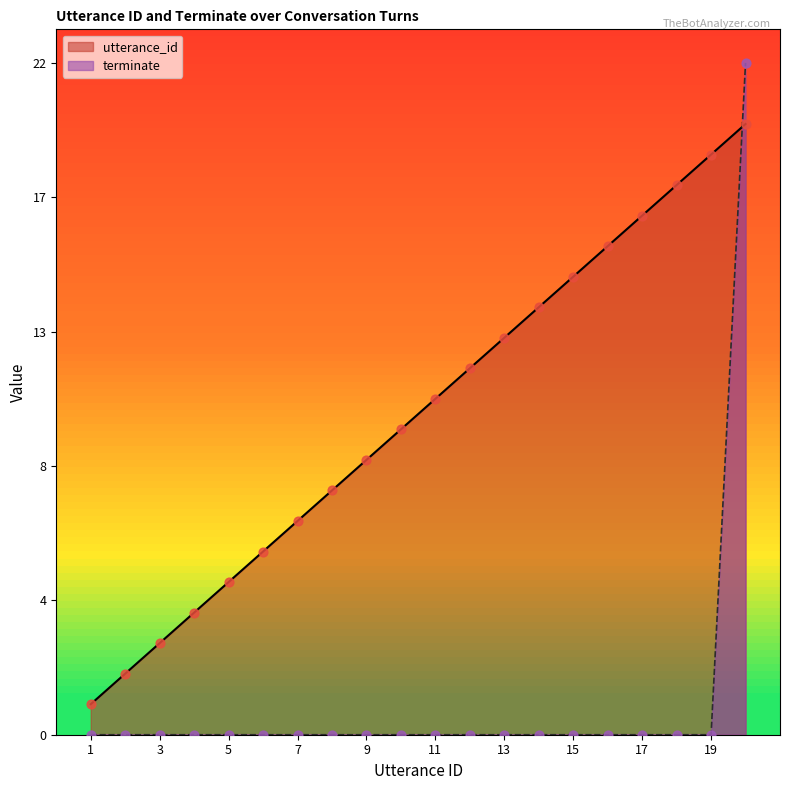

Is the value of utterance_id at 2 greater than the value of terminate at 8?

Yes